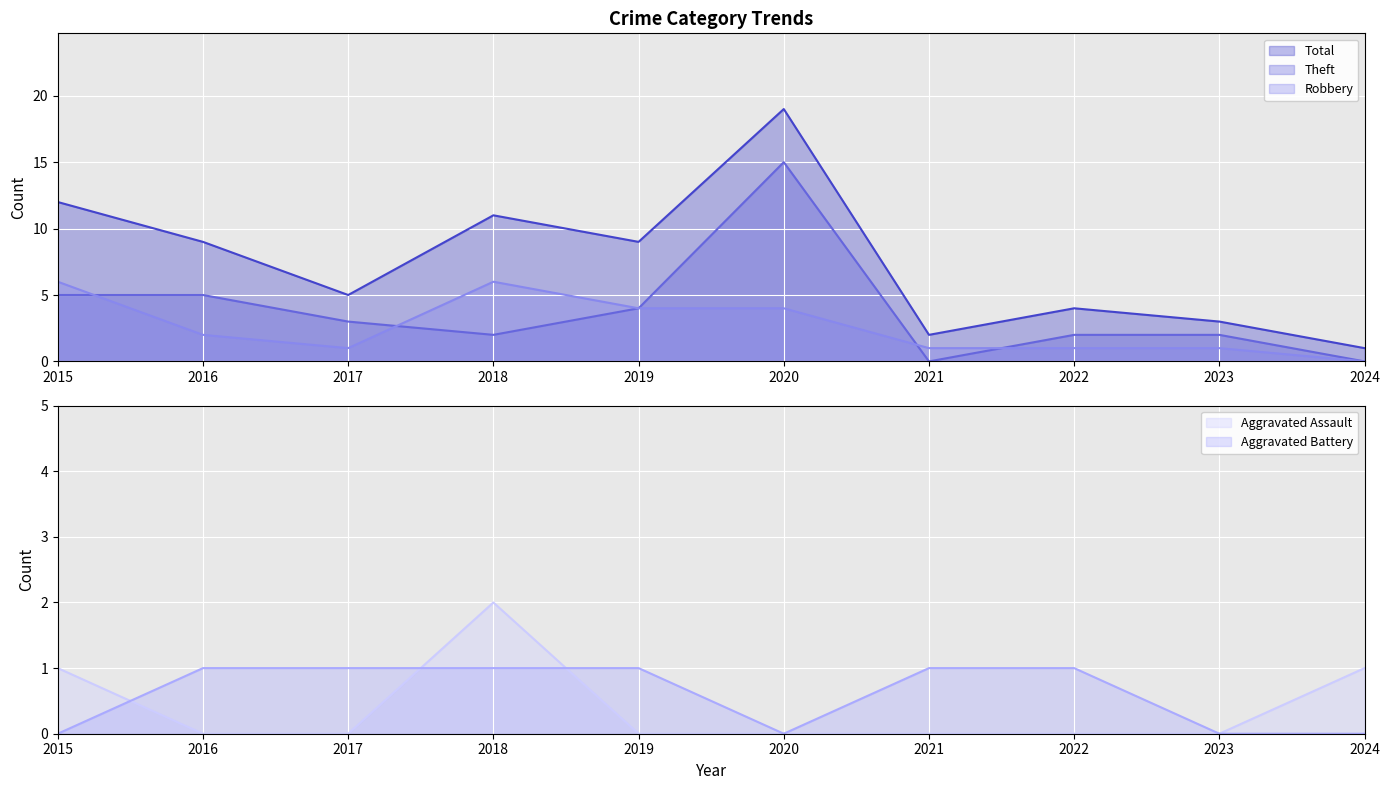

How many data points in Robbery are above 2?

4